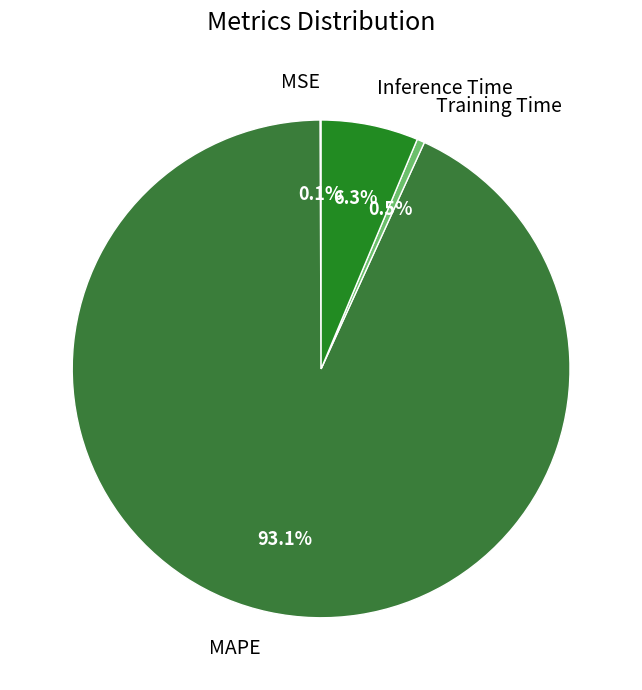

Which slice is the largest?

MAPE